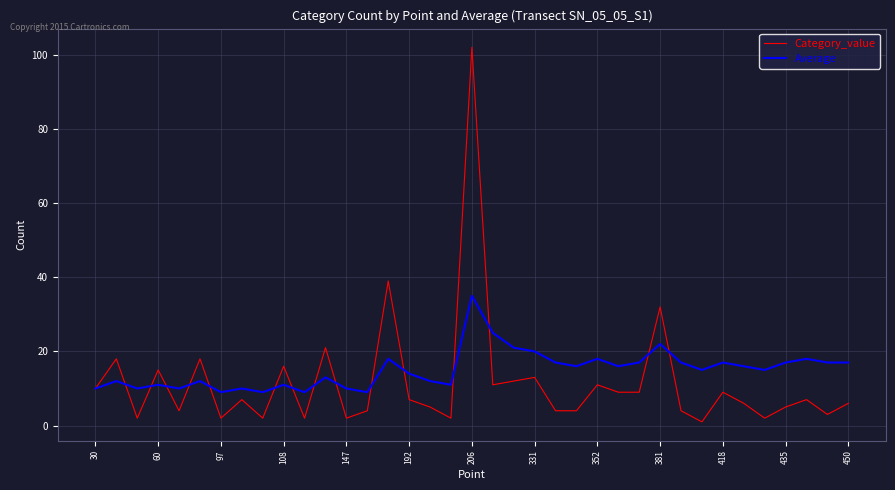

What is the maximum value shown in the chart?

102